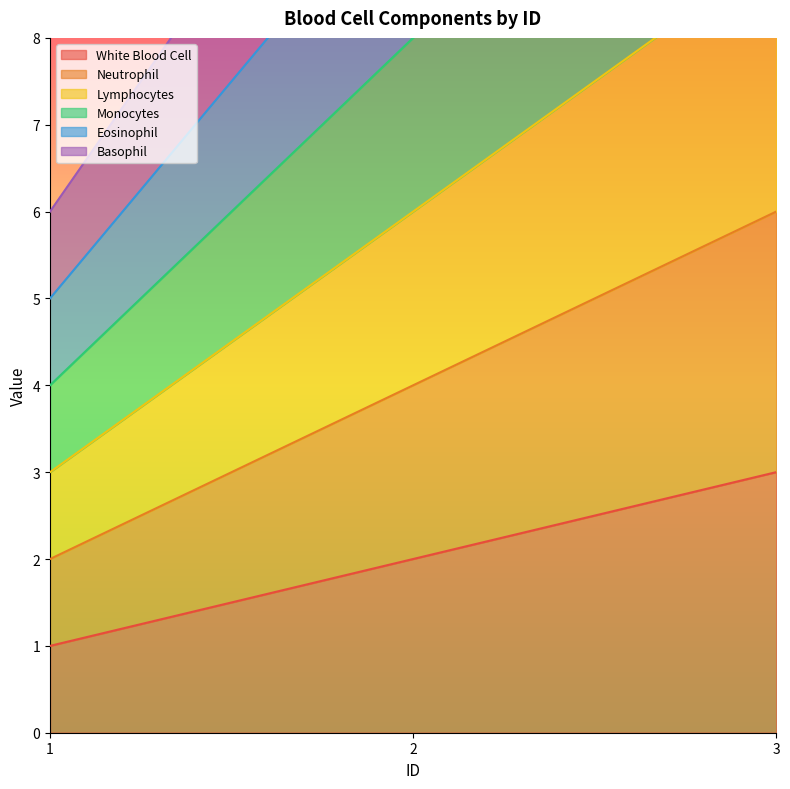

At 1, list the series in order from smallest to largest.

White Blood Cell, Neutrophil, Lymphocytes, Monocytes, Eosinophil, Basophil